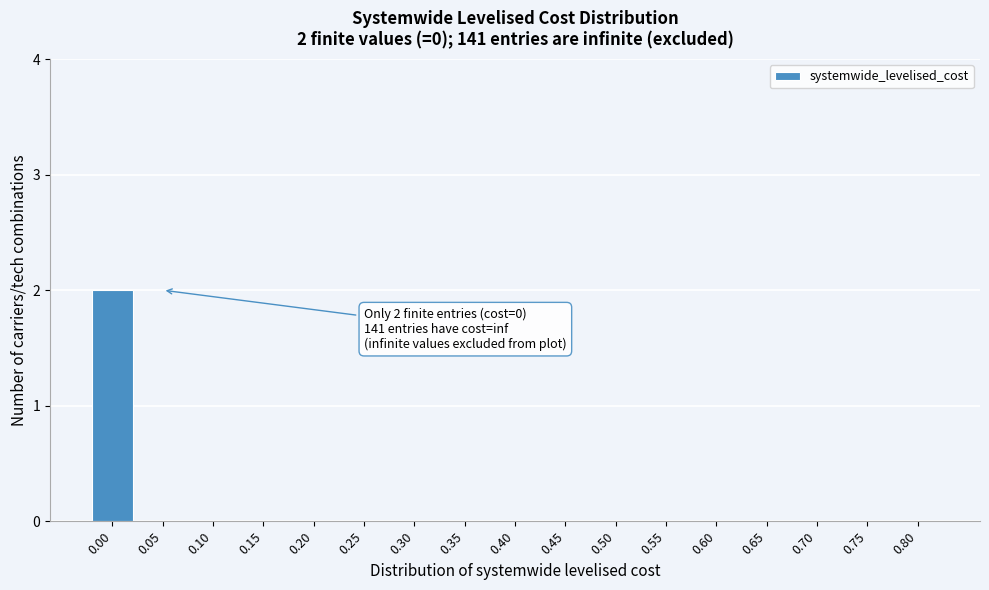

Reading left to right, extract all data points from this chart.

0.00=2	0.05=0	0.10=0	0.15=0	0.20=0	0.25=0	0.30=0	0.35=0	0.40=0	0.45=0	0.50=0	0.55=0	0.60=0	0.65=0	0.70=0	0.75=0	0.80=0